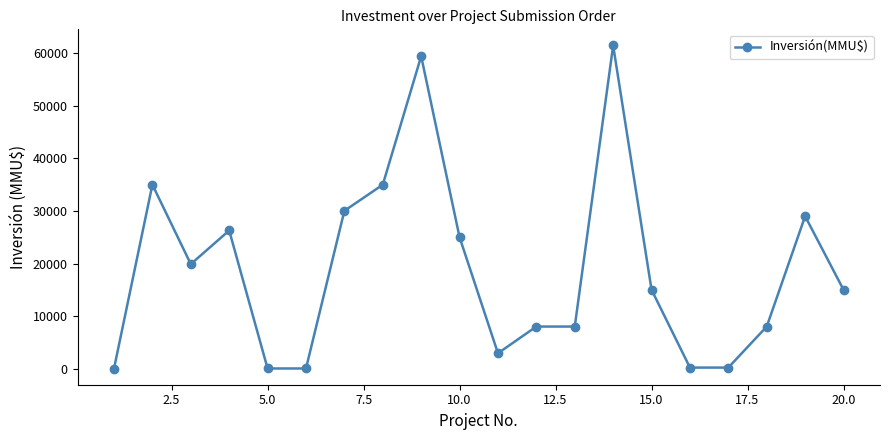

True or false: there are more than 0 points higher than both neighbors.

True